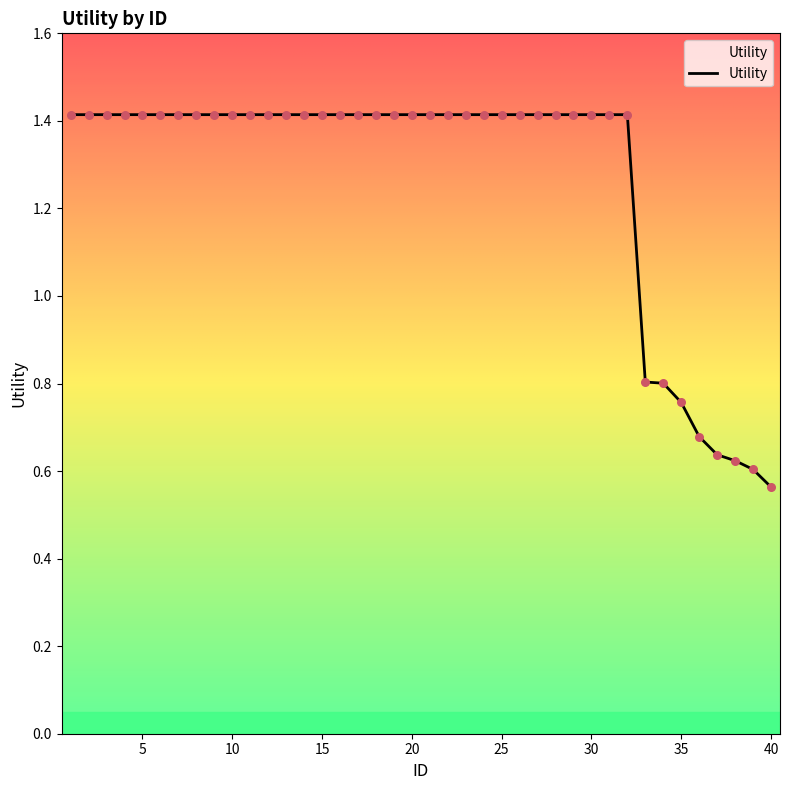

What is the difference between the maximum and minimum values?

0.9